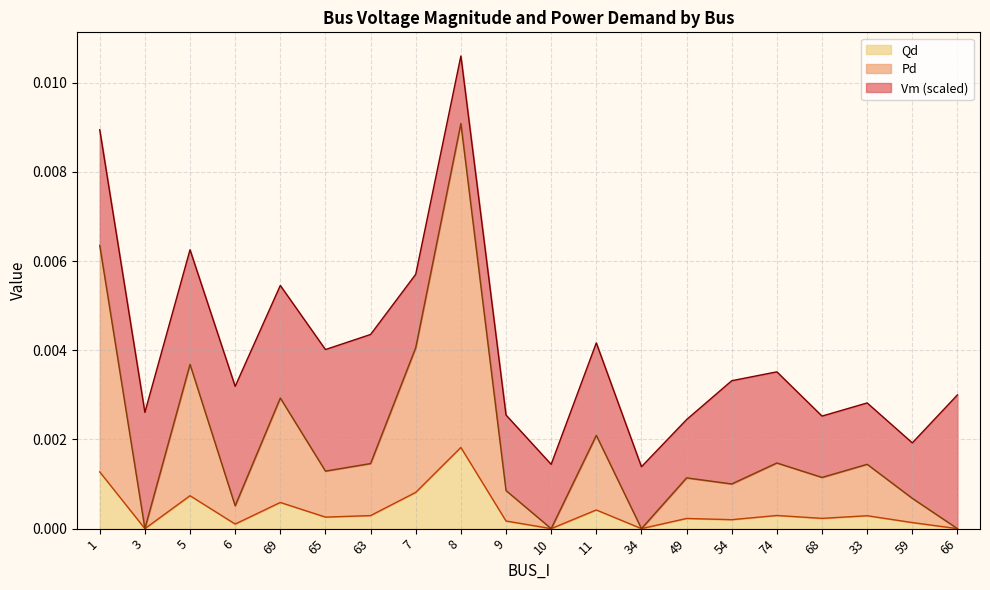

How many values in the Qd series exceed 0?

16